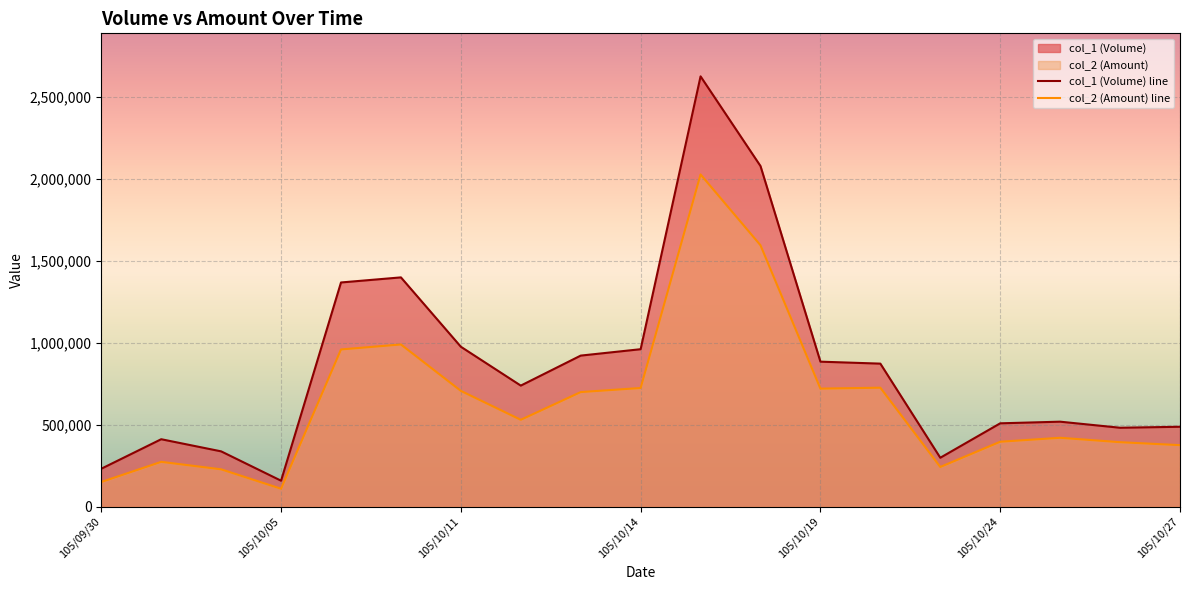

At which category does col_1 (Volume) reach its first local peak?

105/10/03